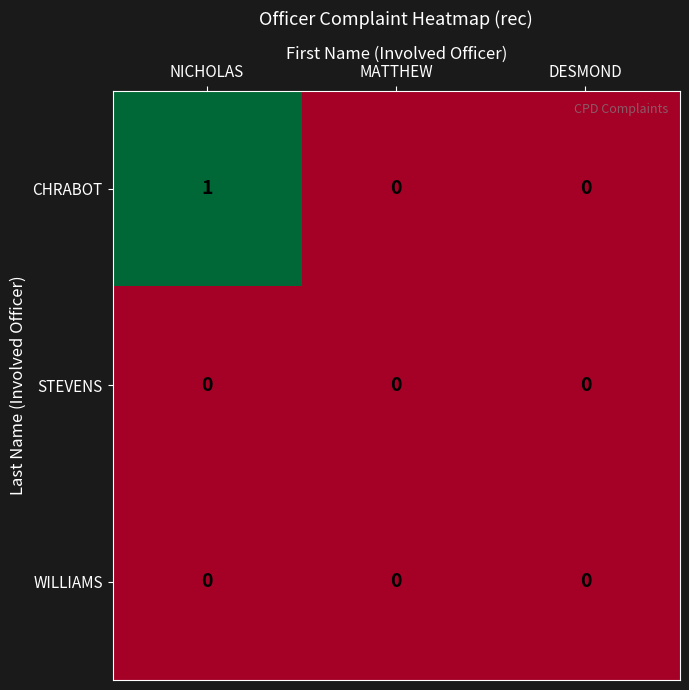

Which series has the largest range (max minus min)?

CHRABOT